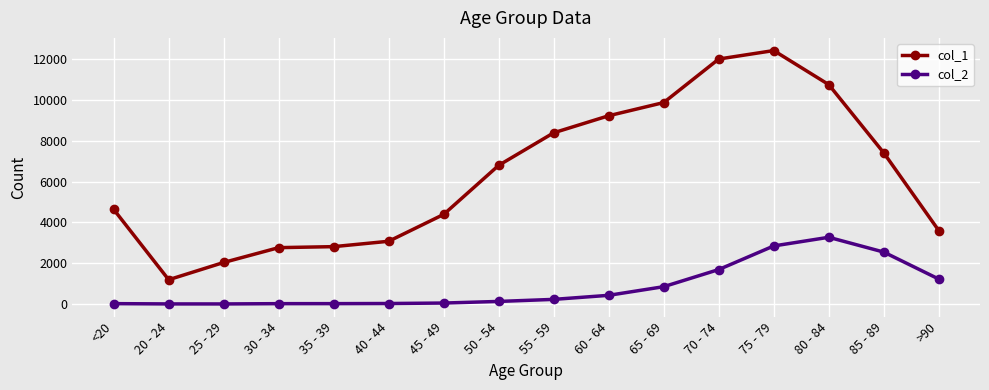

Rank the series by their average value, from highest to lowest.

col_1, col_2